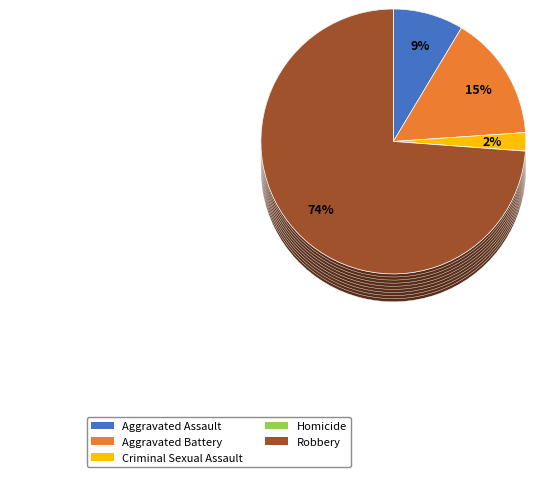

Is the sum of 6 and Aggravated Assault greater than half?

No